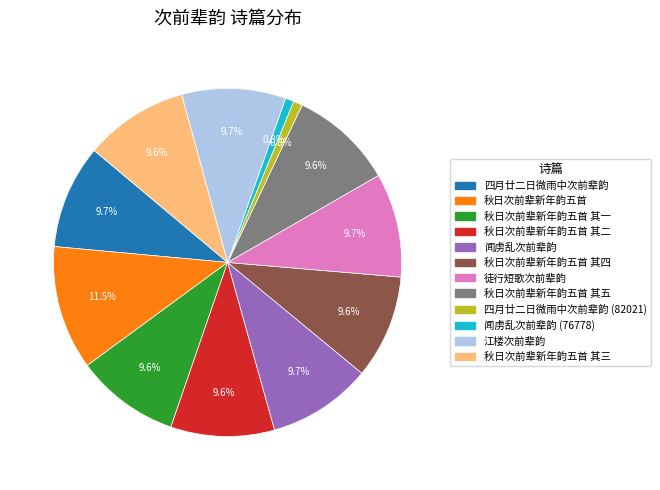

Between 秋日次前辈新年韵五首 and 秋日次前辈新年韵五首 其一, which is larger?

秋日次前辈新年韵五首